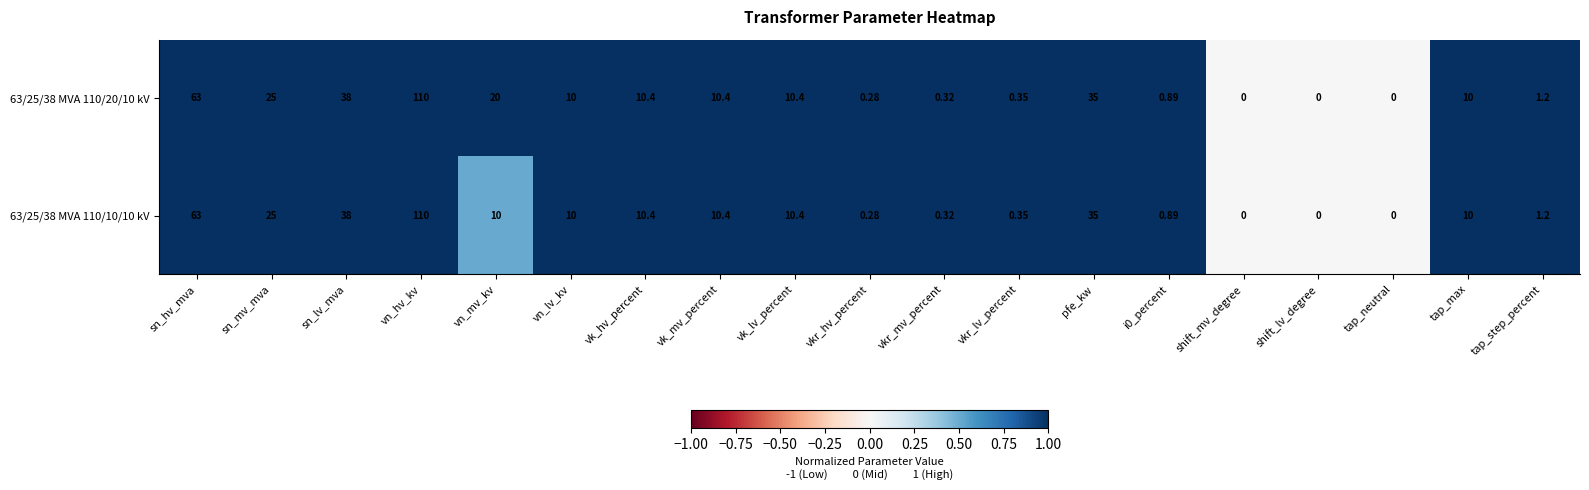

At which label does 63/25/38 MVA 110/10/10 kV first exceed 10?

sn_hv_mva